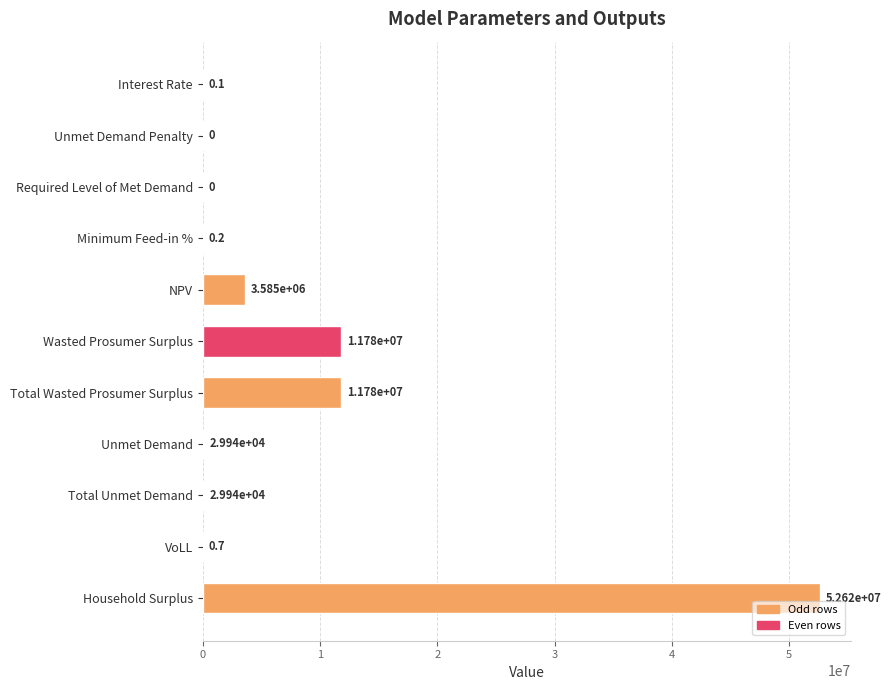

Reading bottom to top, list all the values displayed in this chart.

Household Surplus=52618913.5	VoLL=0.7	Total Unmet Demand=29939.7	Unmet Demand=29939.7	Total Wasted Prosumer Surplus=11780139.9	Wasted Prosumer Surplus=11780139.9	NPV=3585081.1	Minimum Feed-in %=0.2	Required Level of Met Demand=0.0	Unmet Demand Penalty=0.0	Interest Rate=0.1